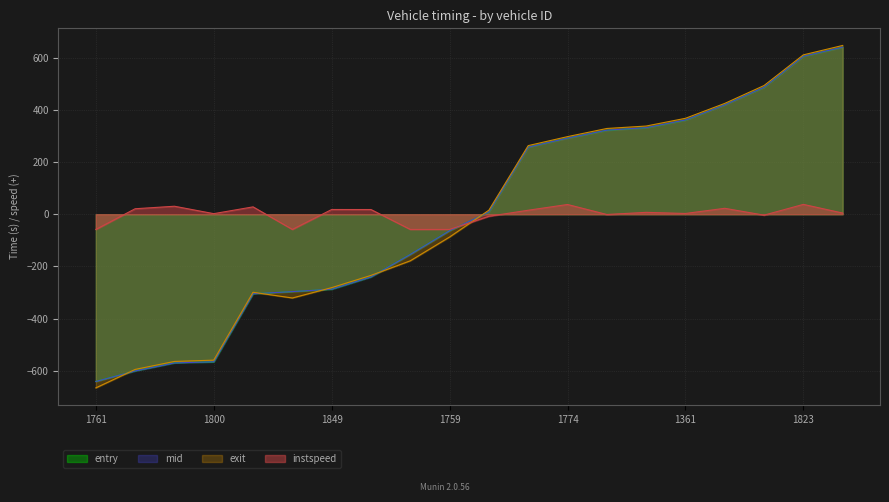

What are all the series names shown in the legend?

entry, mid, exit, instspeed